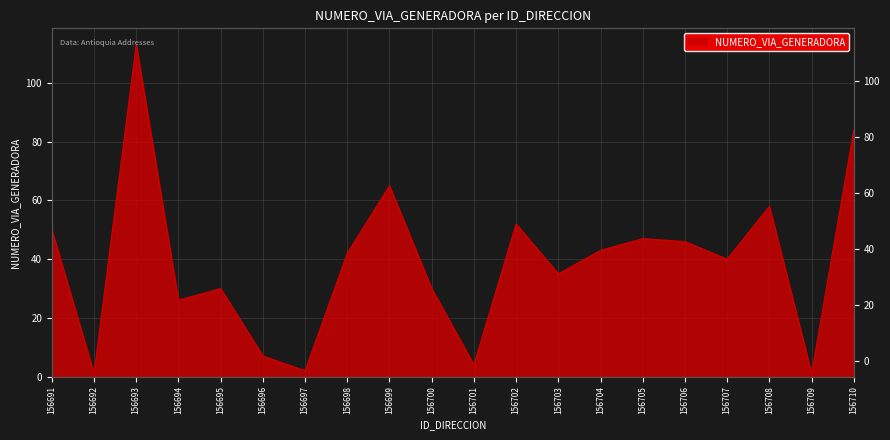

Reading left to right, transcribe all the data shown in this chart.

50	1	113	26	30	7	2	42	65	30	4	52	35	43	47	46	40	58	1	84